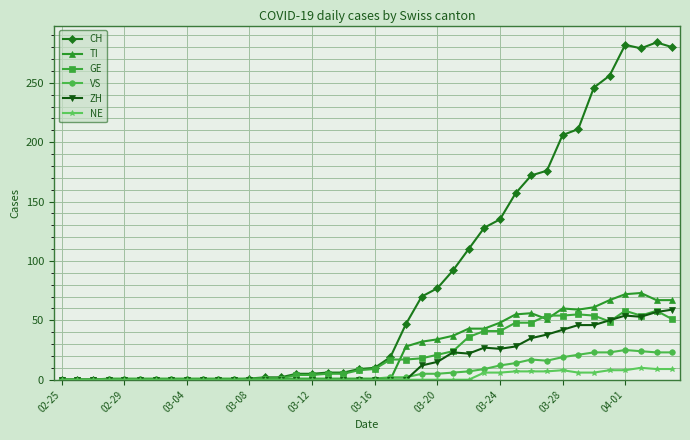

What is the value of the CH point at the 38th from the left?

279